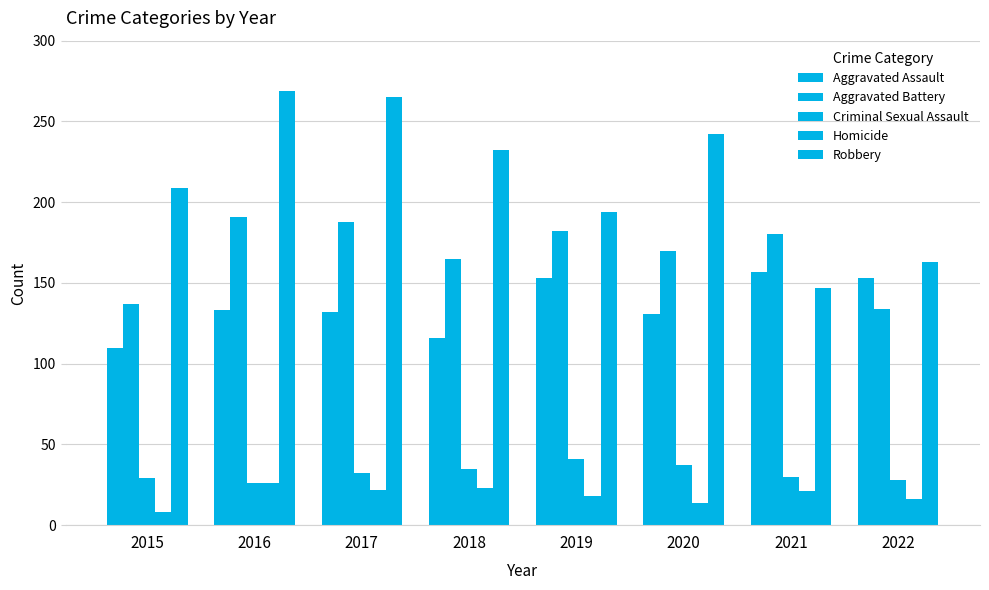

How many values in the Criminal Sexual Assault series are below 32?

4